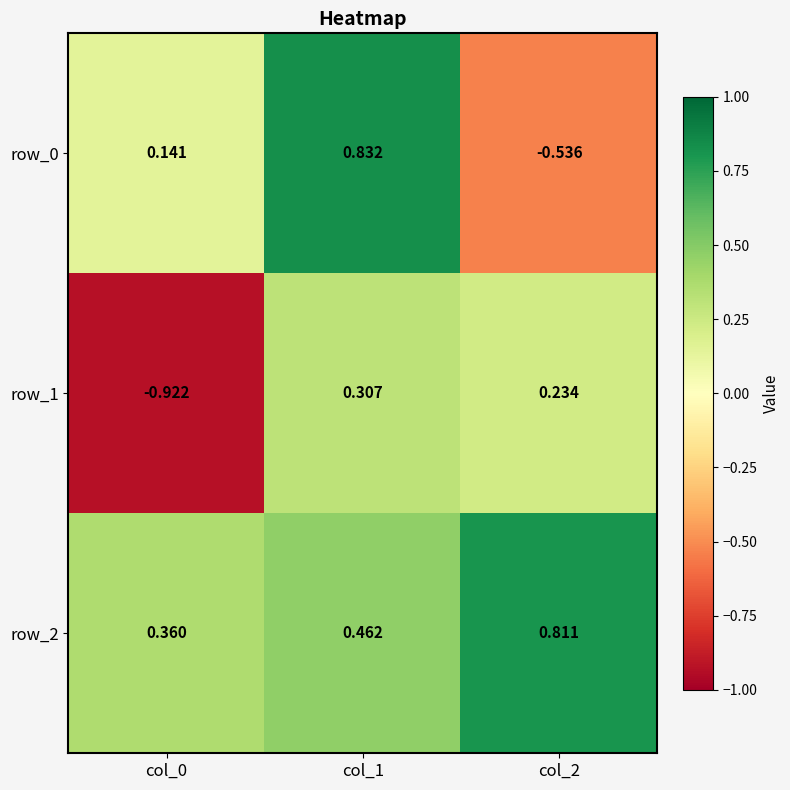

Which series has the largest range (max minus min)?

row_0